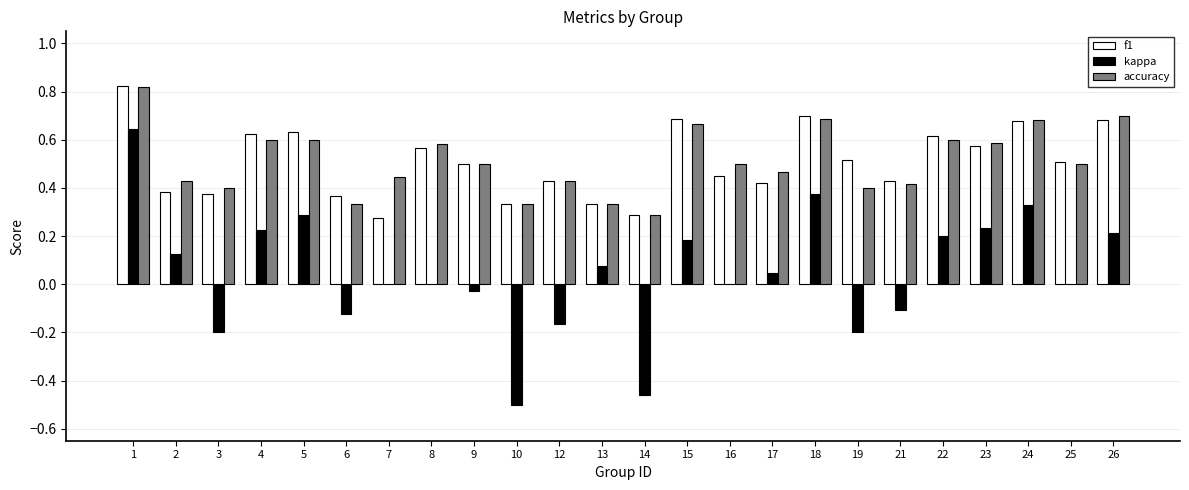

What is the sum of all accuracy values?

12.3